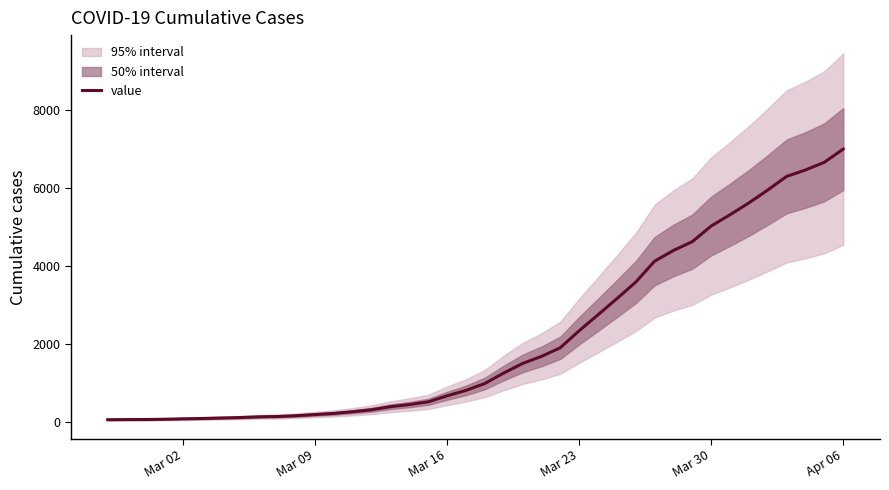

Count the number of categories in the chart.

40